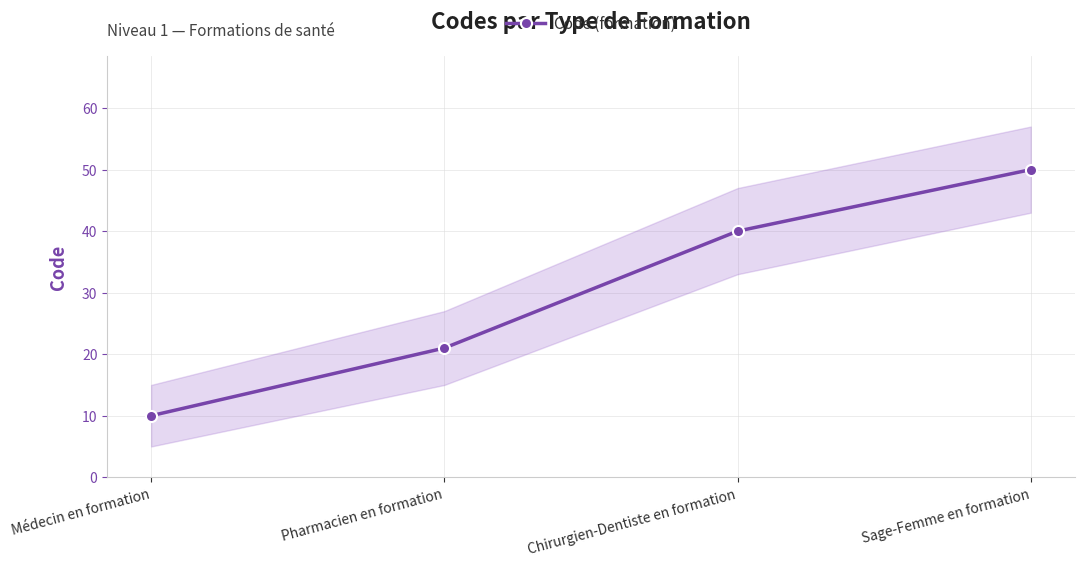

Is this an area chart (filled region under the line)?

No